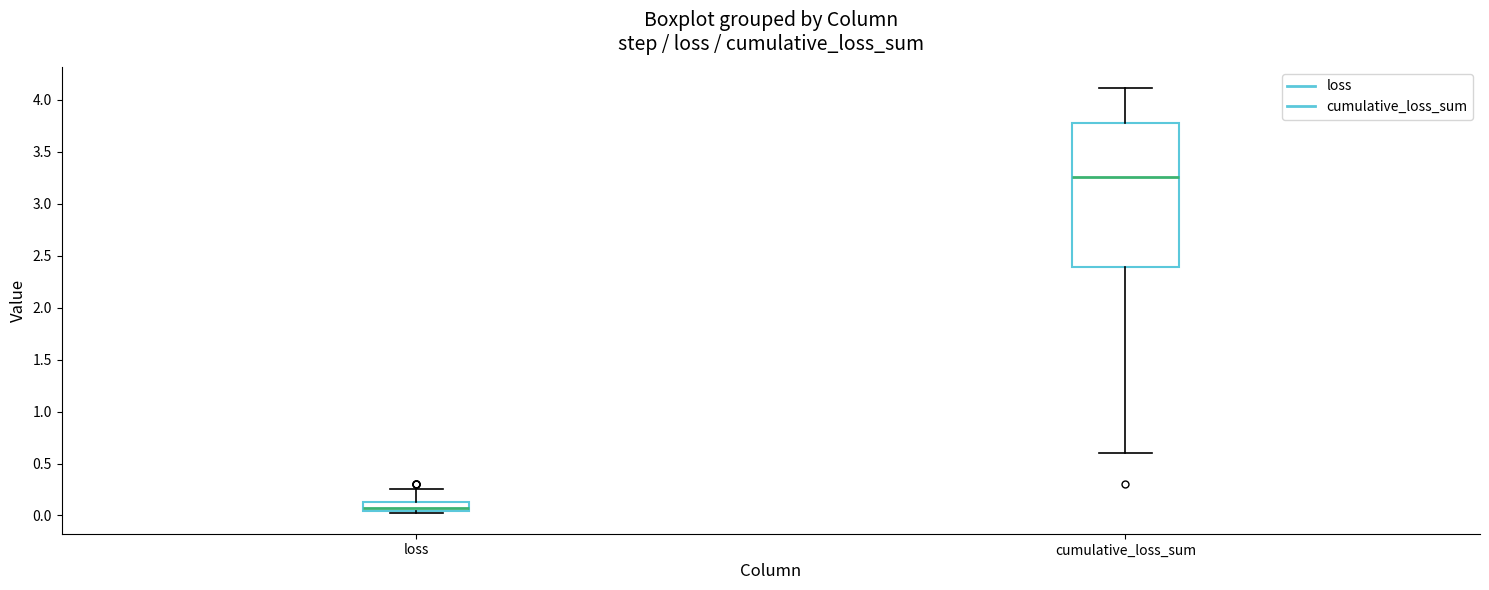

Reading left to right, read every box against the y-axis: the position of its median line, the range the box covers, and the ends of its whiskers. The values are not printed on the chart, so give them approximately, as read against the axis.

loss: median 0.05 (just above the box's lower edge), box 0.05 to 0.15, whiskers 0.05 to 0.25
cumulative_loss_sum: median 3.25, box 2.40 to 3.80, whiskers 0.60 to 4.10